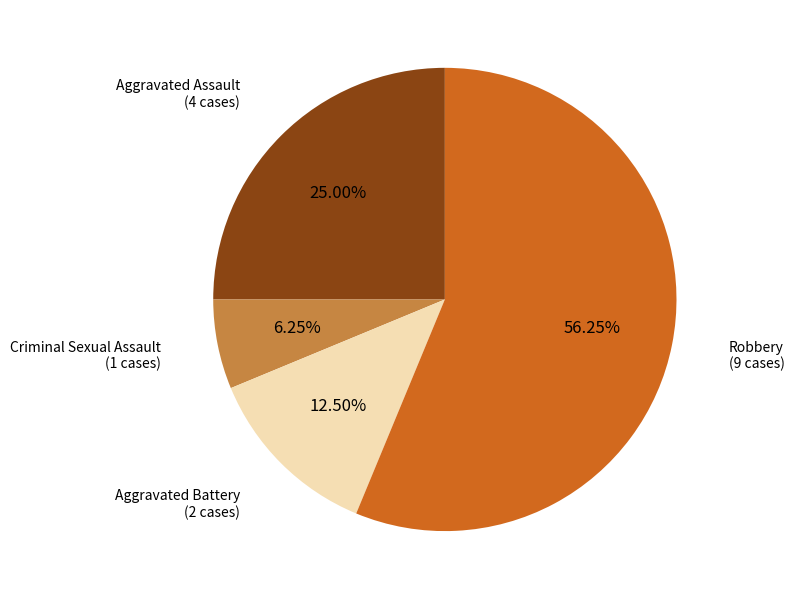

Is there any slice that represents more than half of the pie?

Yes